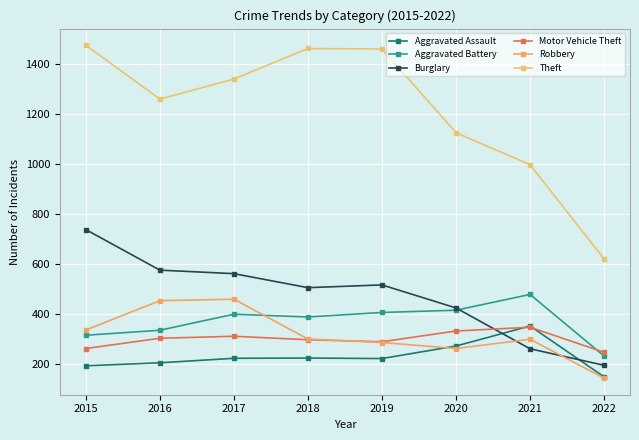

Which series has the widest spread of values?

Theft